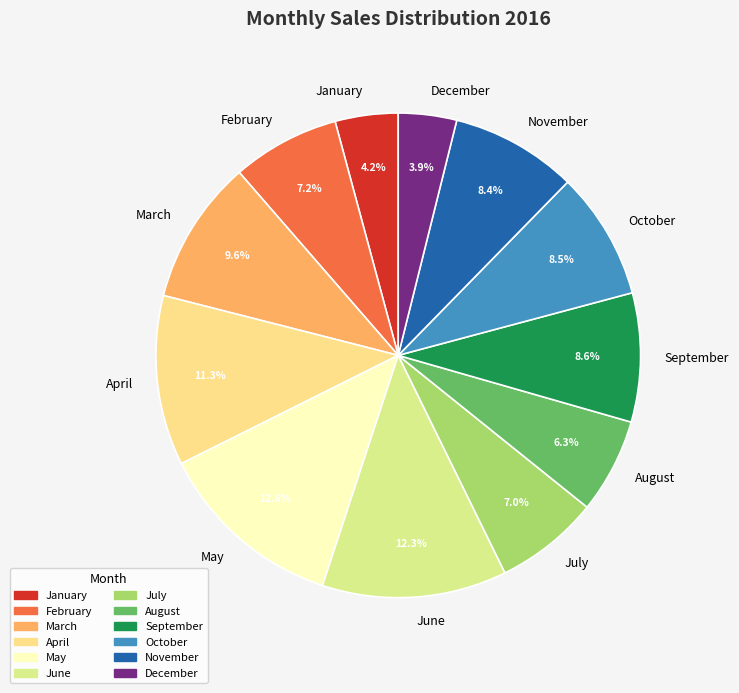

True or false: January accounts for 4% of the total.

True